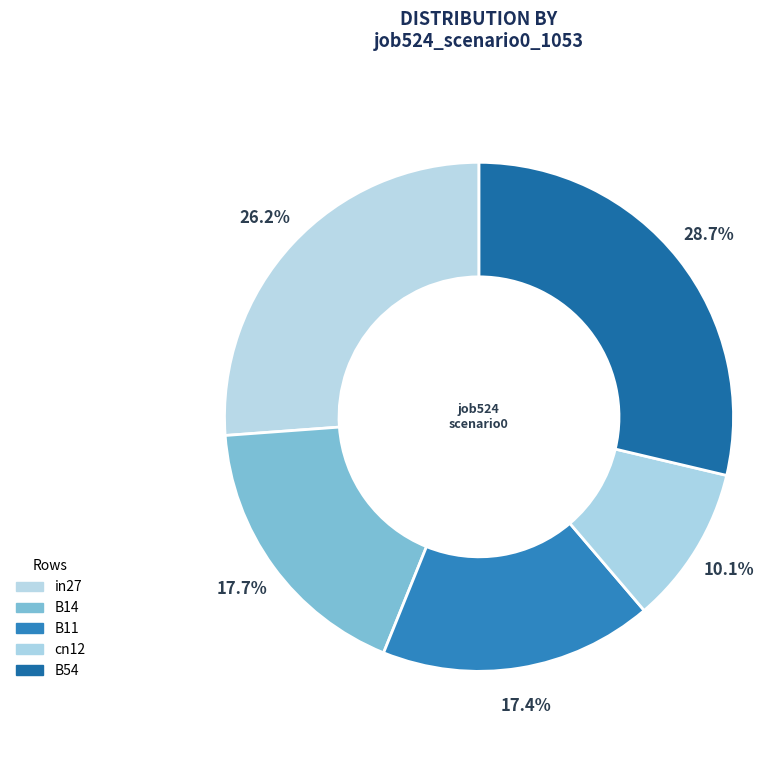

To the nearest percent, what is the difference between the B14 and in27 slice percentages?

8%